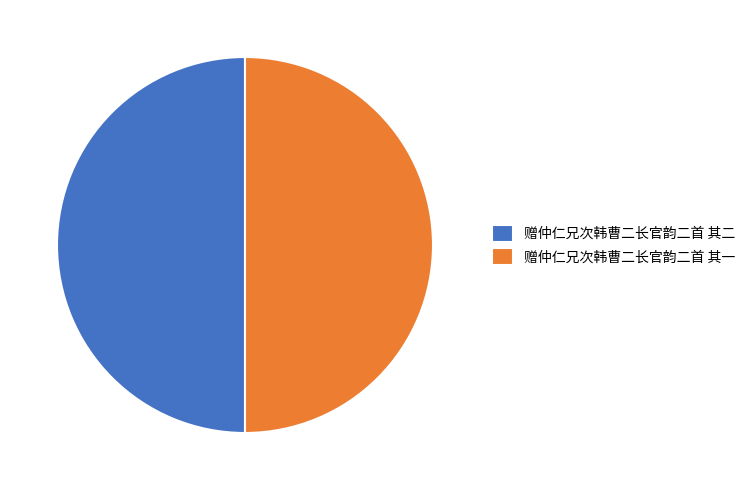

Combined, do 赠仲仁兄次韩曹二长官韵二首 其一 and 赠仲仁兄次韩曹二长官韵二首 其二 account for over 50%?

Yes